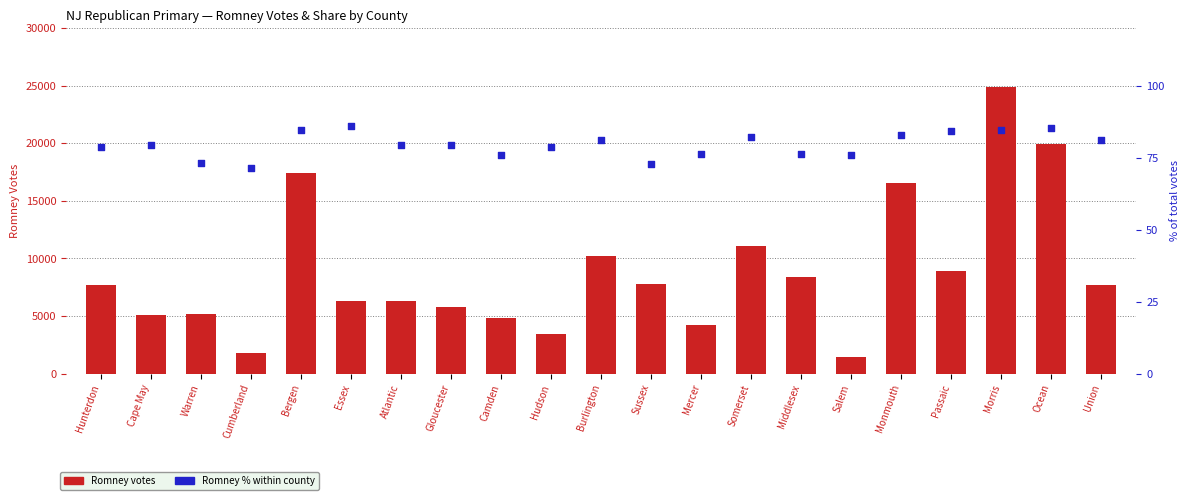

Which series has the largest total across all categories?

Romney votes